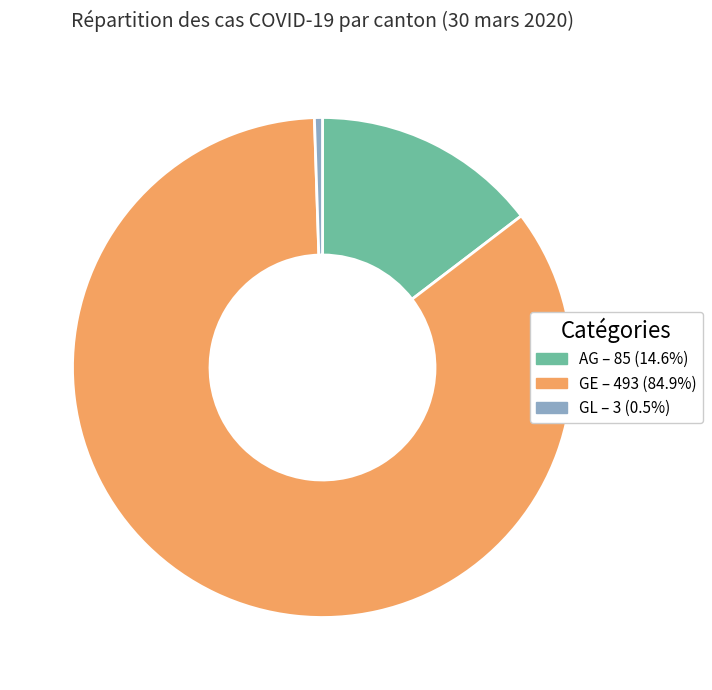

Which has a higher value, GE or GL?

GE